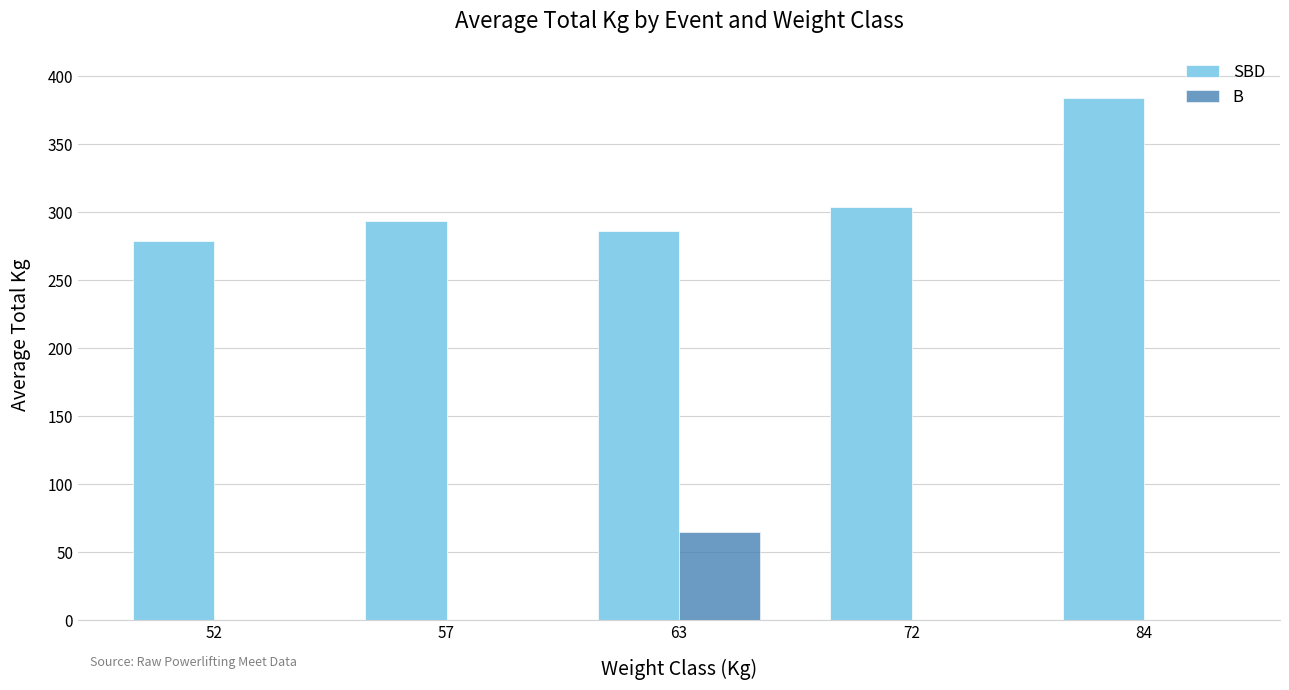

Reading left to right, transcribe all the data shown in this chart.

SBD: 278.8	293.8	286.2	303.8	383.8
B: 0.0	0.0	65.0	0.0	0.0